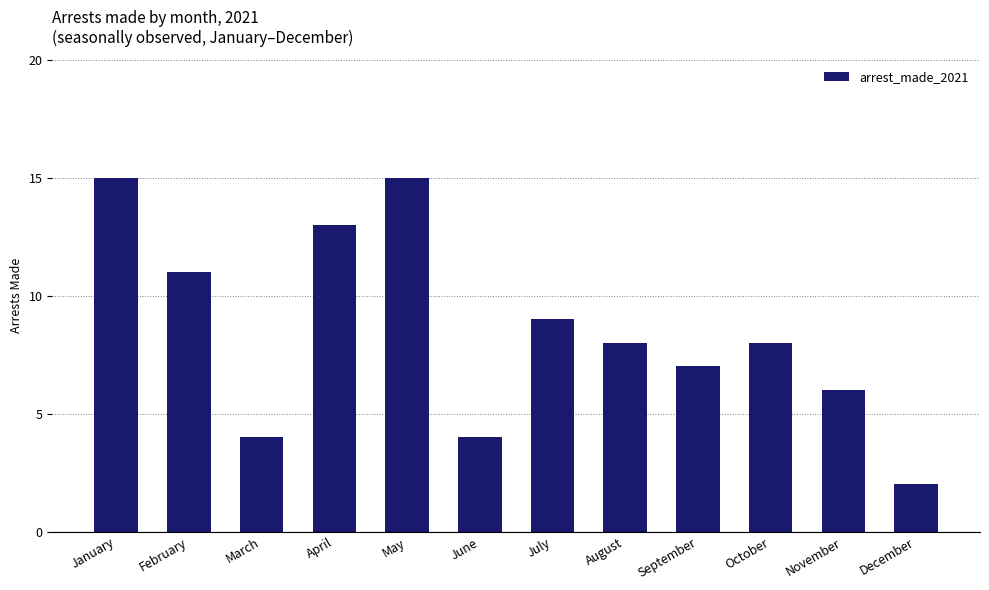

Count the number of categories in the chart.

12